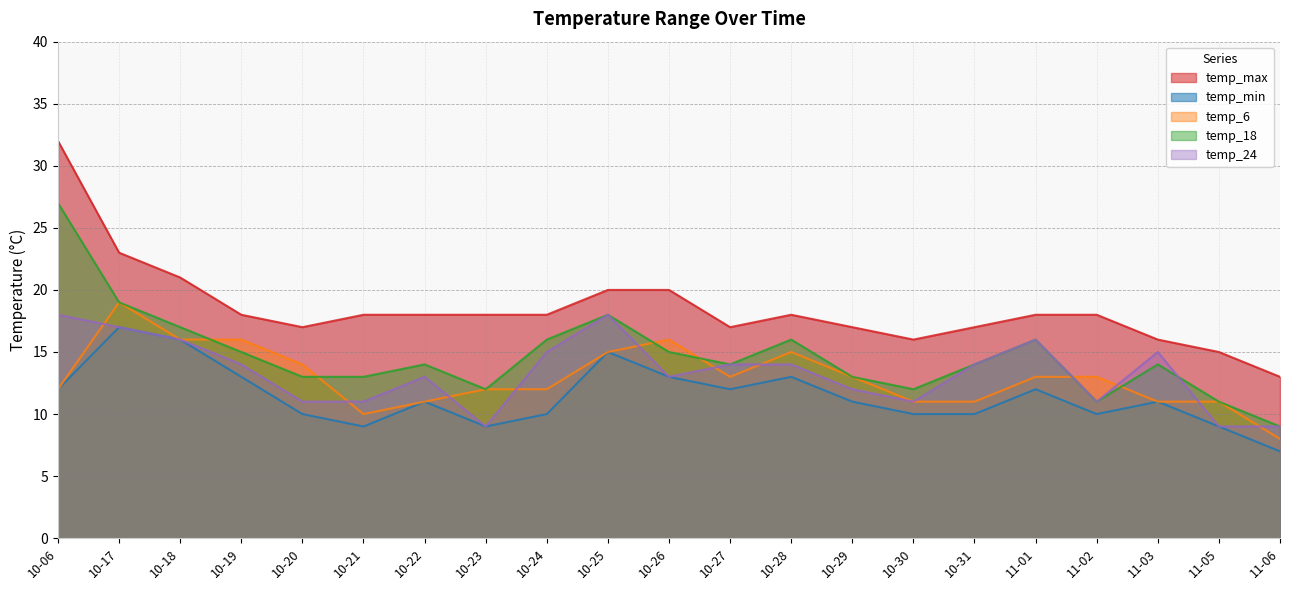

What is the difference between the maximum and minimum values in the temp_18 series?

18